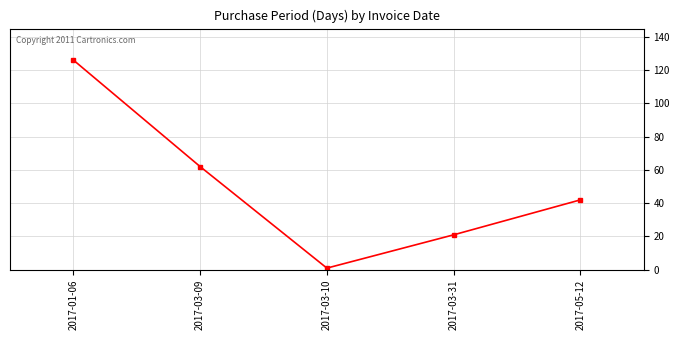

How many distinct data groups are displayed?

1